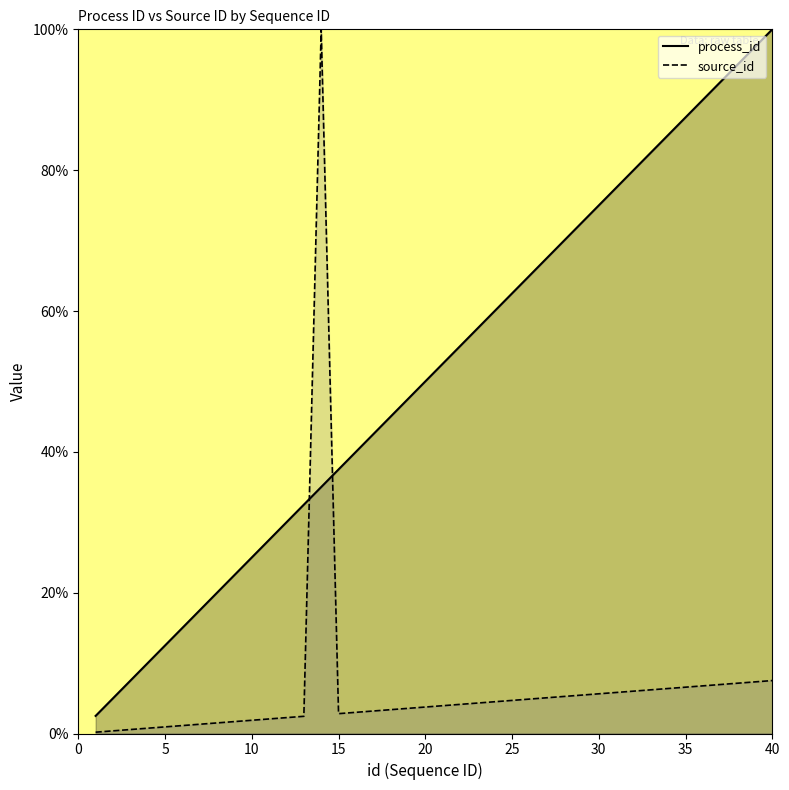

The value of source_id at 19 is 0.0. True or false?

False